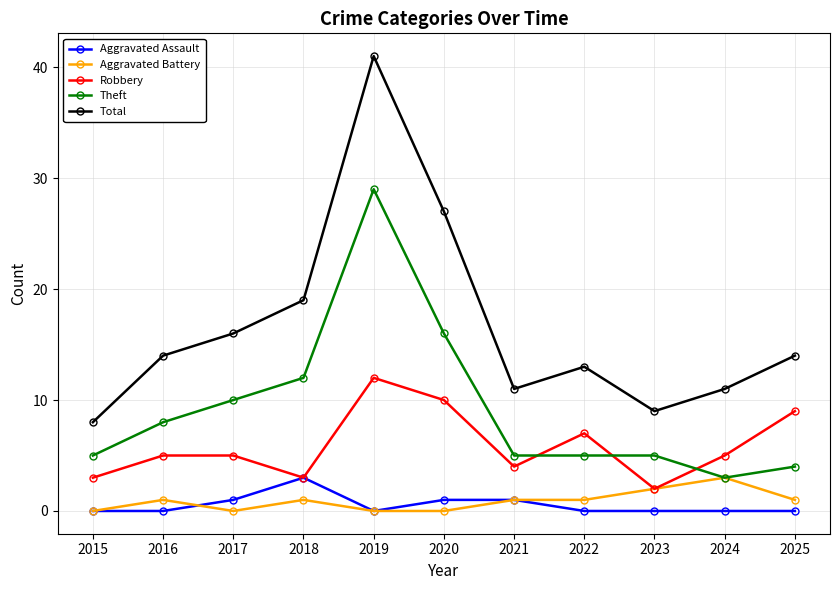

What are all the series names shown in the legend?

Aggravated Assault, Aggravated Battery, Robbery, Theft, Total